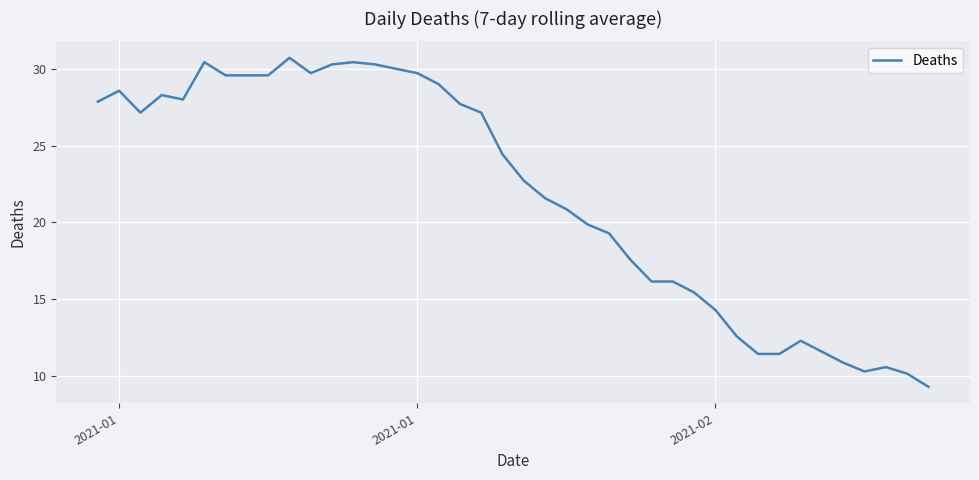

What is the difference between the second highest and minimum values?

21.1